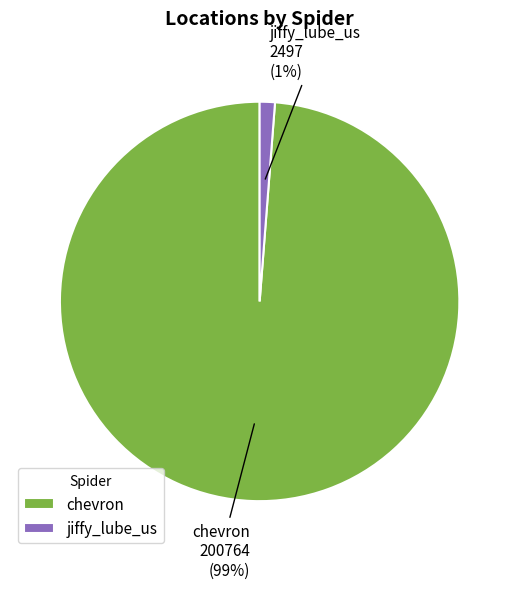

The jiffy_lube_us slice represents 1% of the pie. True or false?

True